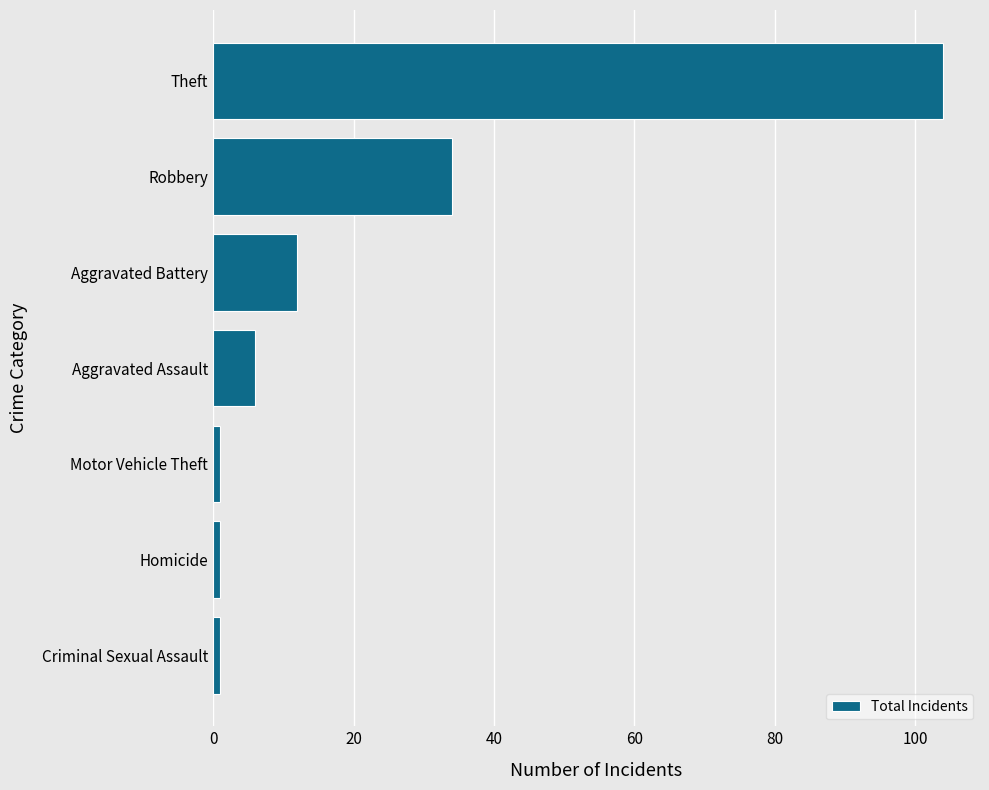

What is the ratio of the value at Theft to the value at Aggravated Assault?

17.3